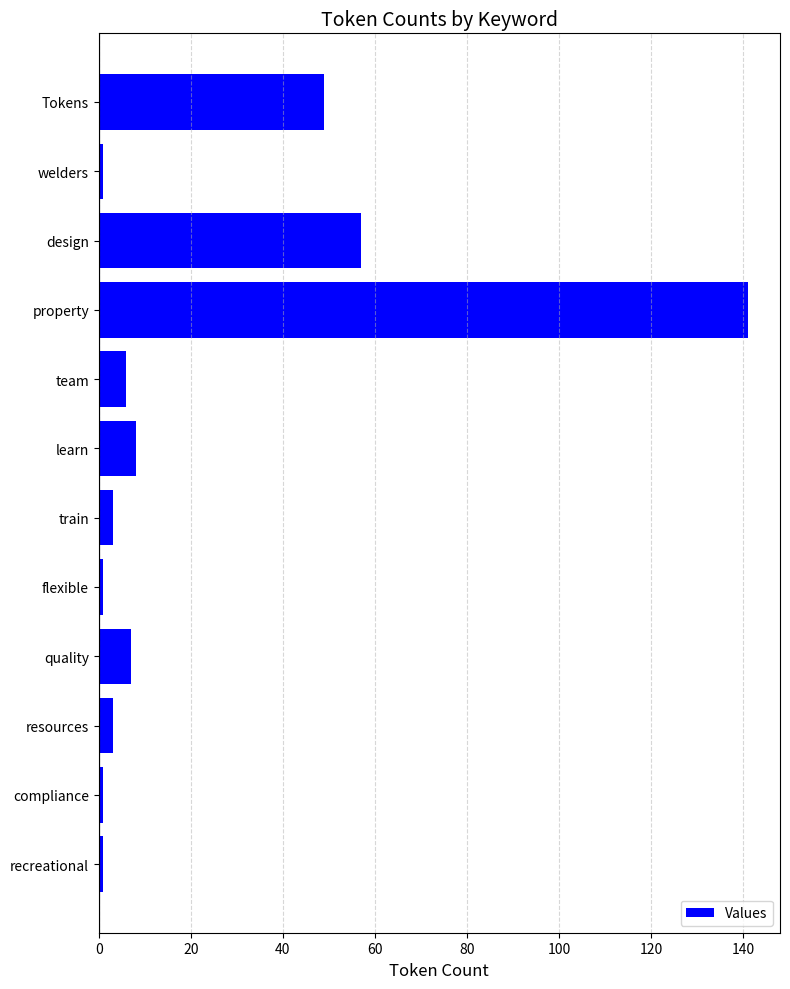

Reading bottom to top, what are all the values shown in this chart?

1	1	3	7	1	3	8	6	141	57	1	49